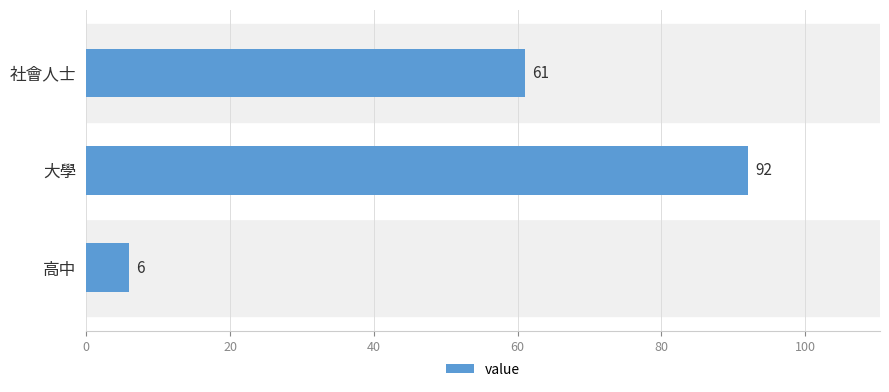

Which has a higher value, 高中 or 大學?

大學